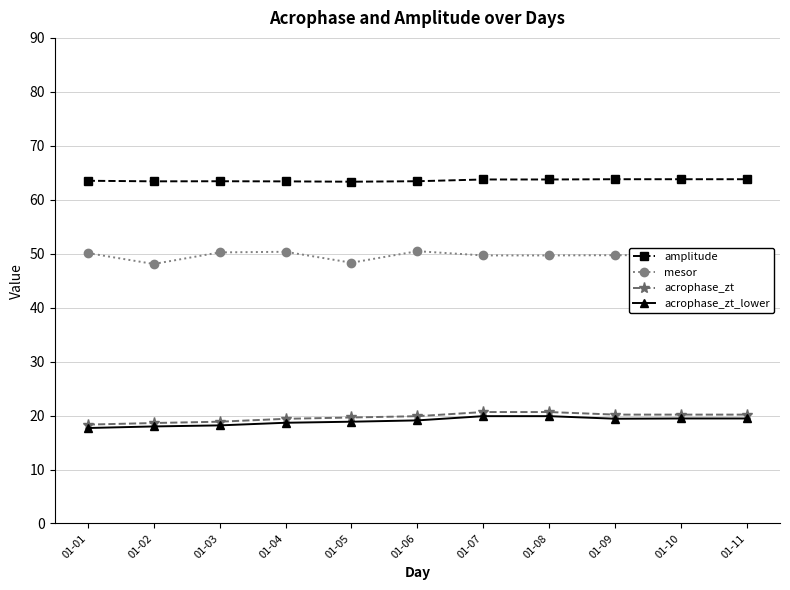

What is the minimum value for mesor?

48.1